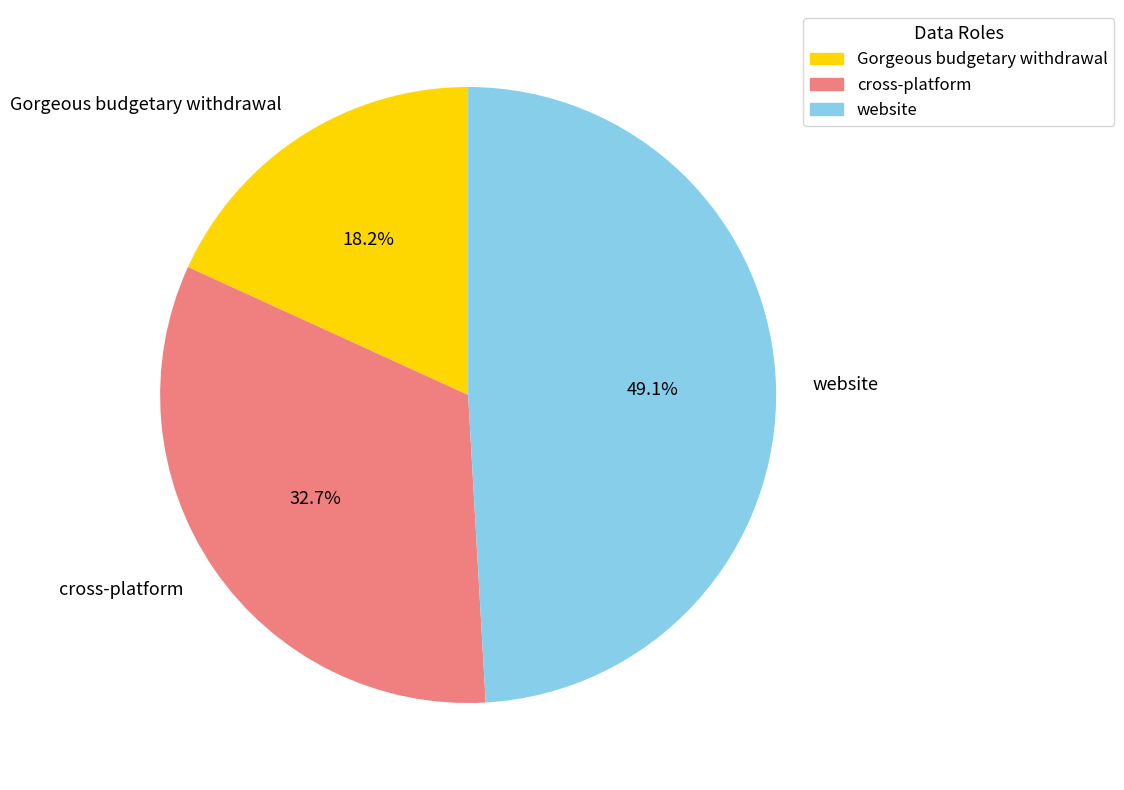

Rank the categories by value from lowest to highest.

Gorgeous budgetary withdrawal, cross-platform, website